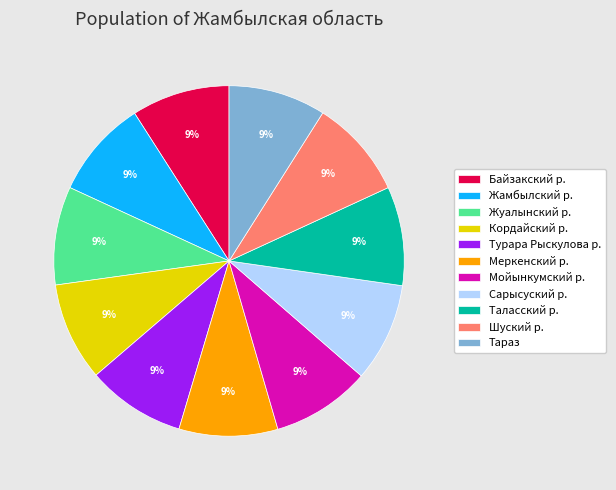

The Байзакский р. slice represents 1% of the pie. True or false?

False